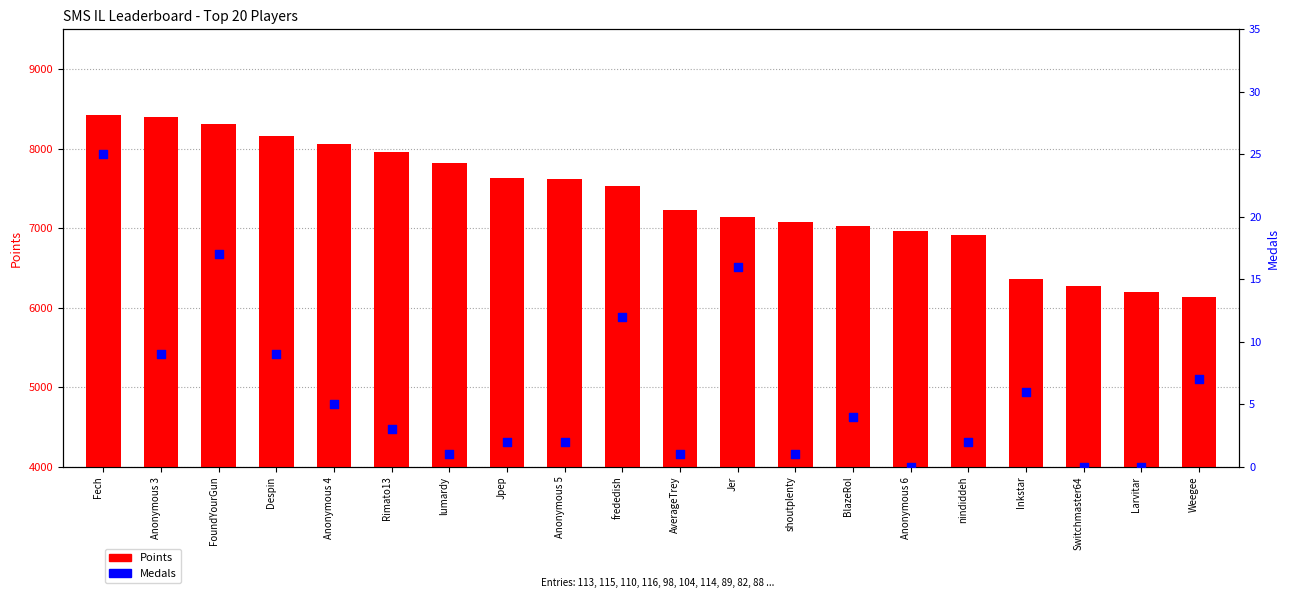

Which series contains the highest Y value?

Points